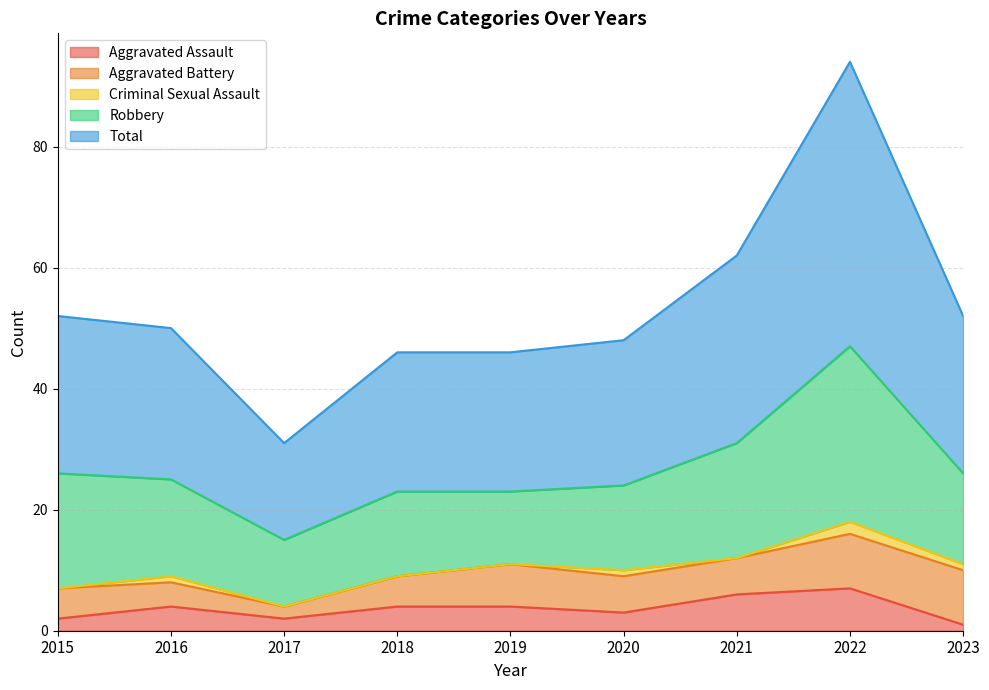

At which category does the chart reach its peak across all series?

2022